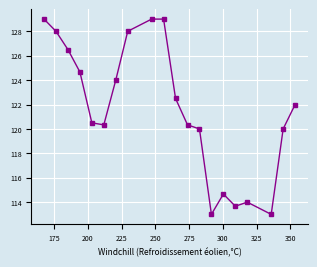

Count the number of categories in the chart.

20